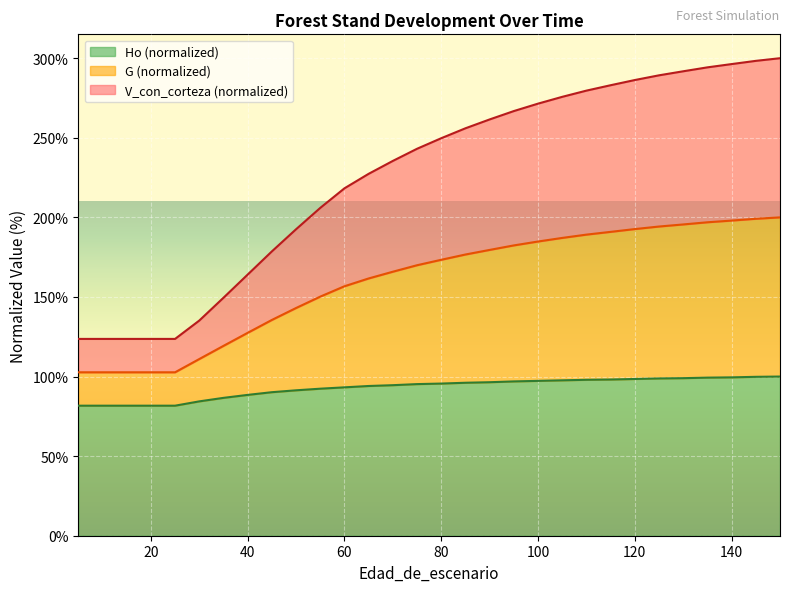

What is the average value of the Ho series?

93.0